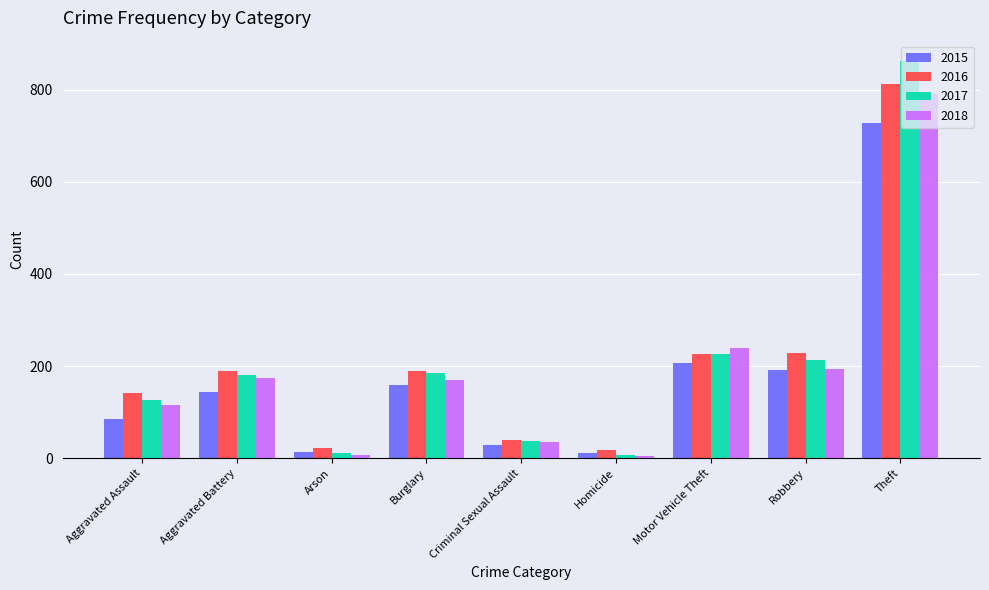

Does the chart contain any negative values?

No